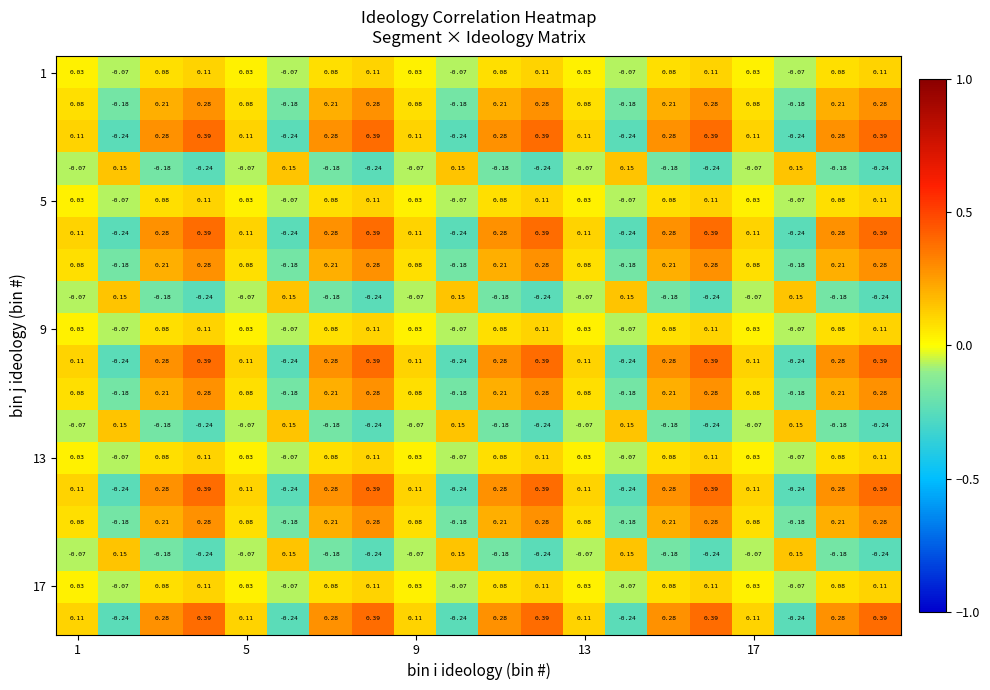

How many categories are shown in the chart?

20